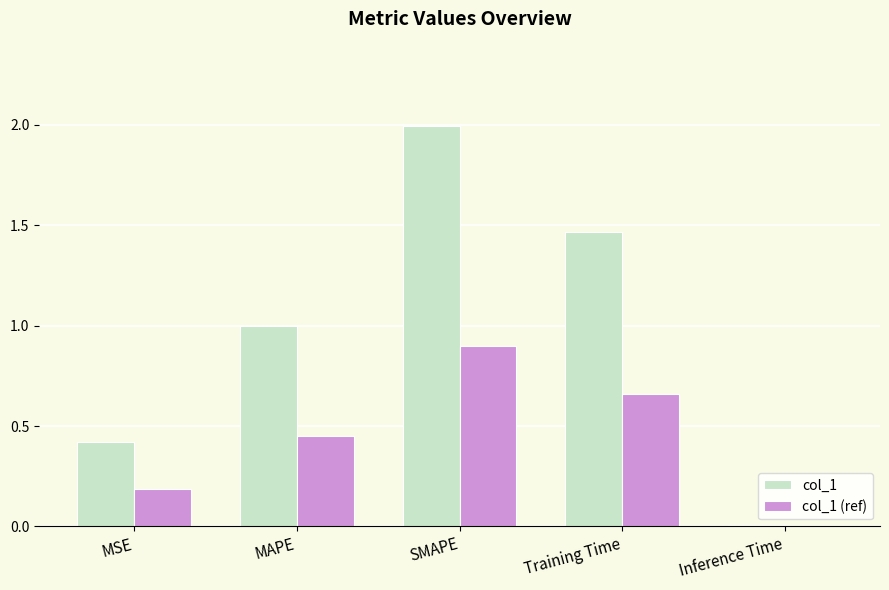

Which series changed the most between MAPE and Inference Time?

col_1